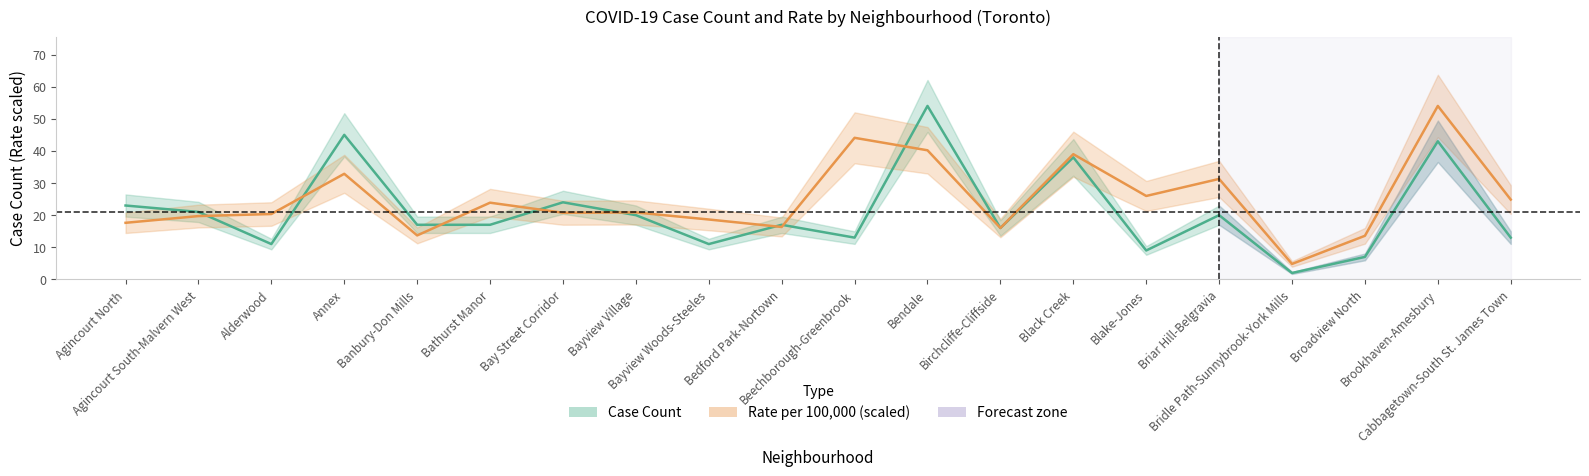

At which category is the sum across all series the highest?

Brookhaven-Amesbury